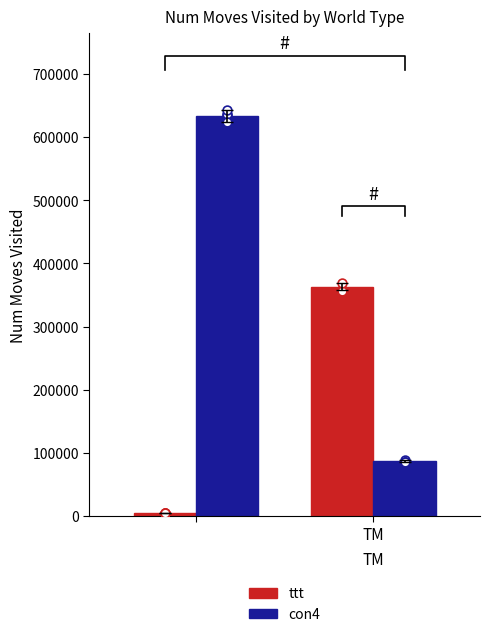

Which series reaches the maximum Y coordinate?

con4 (Blue)